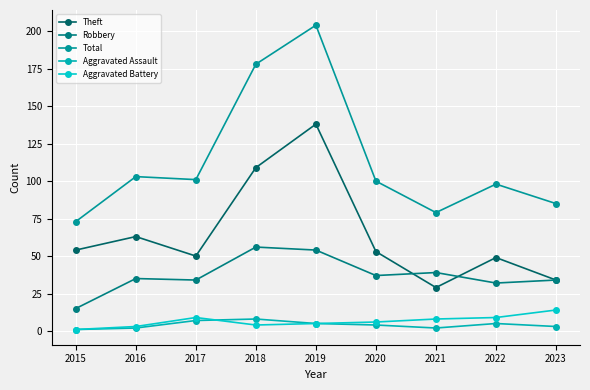

How many data points in Robbery are less than 35?

4